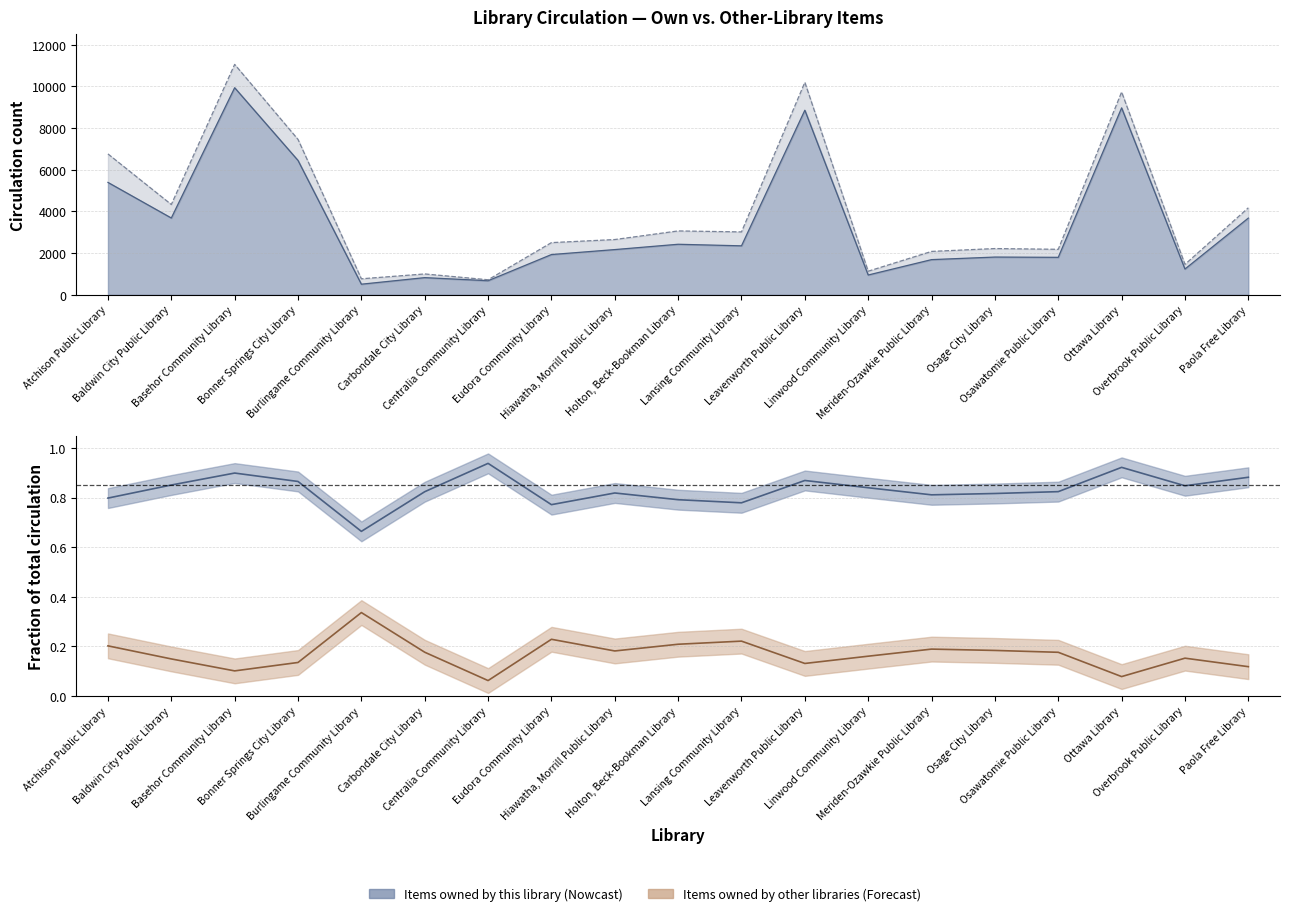

The value of Total circulation at Baldwin City Public Library is 4335. True or false?

True